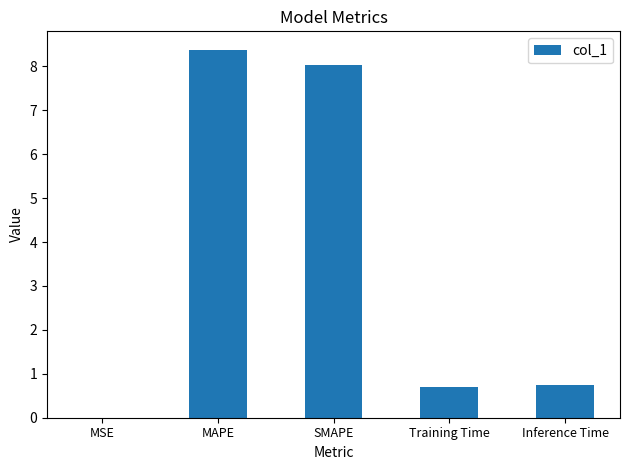

How many distinct data groups are displayed?

1